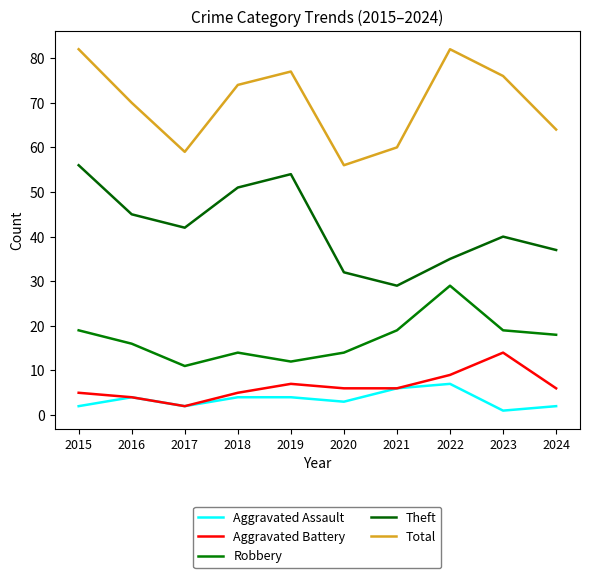

What value does the Theft series have at 2016, to the nearest 10?

40